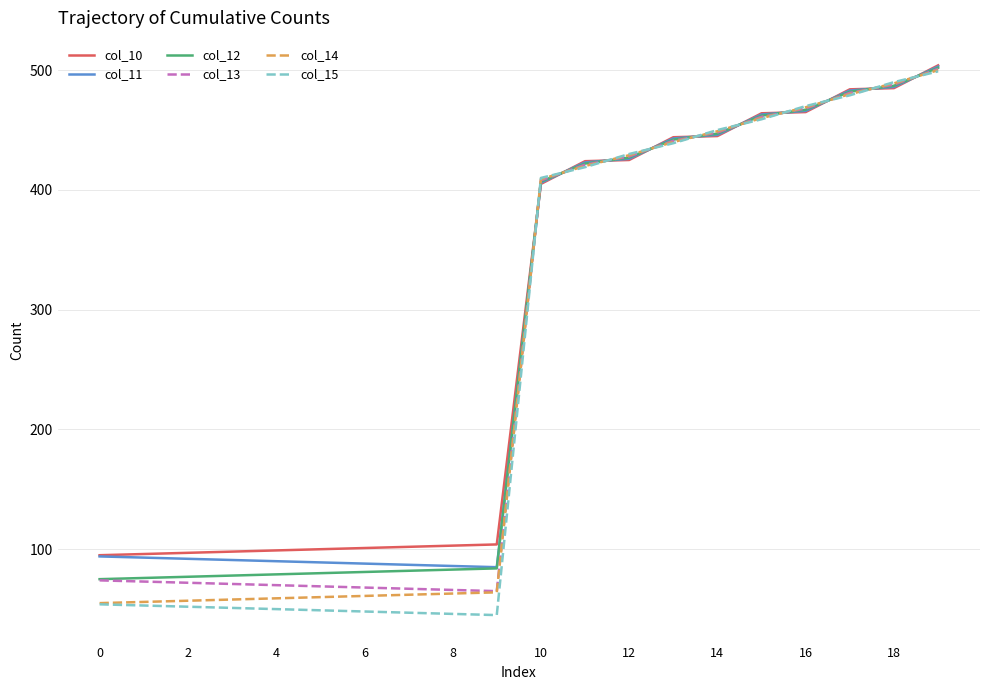

What is the highest value of the col_13 series?

501.0